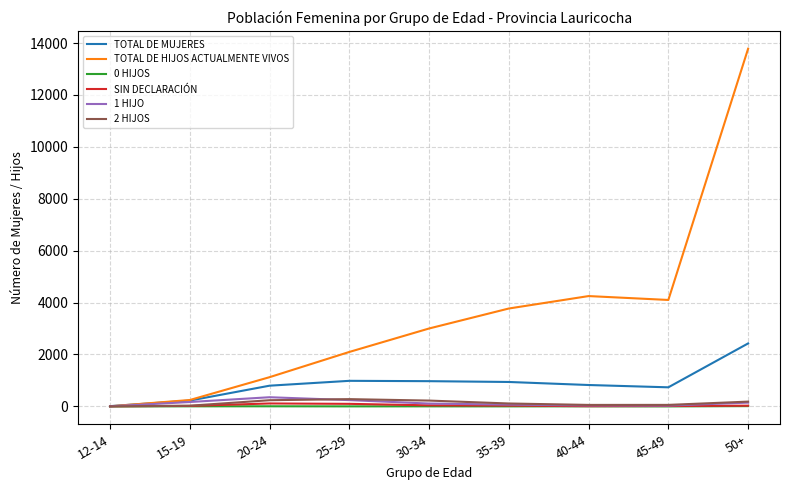

At which category is the sum across all series the highest?

50+